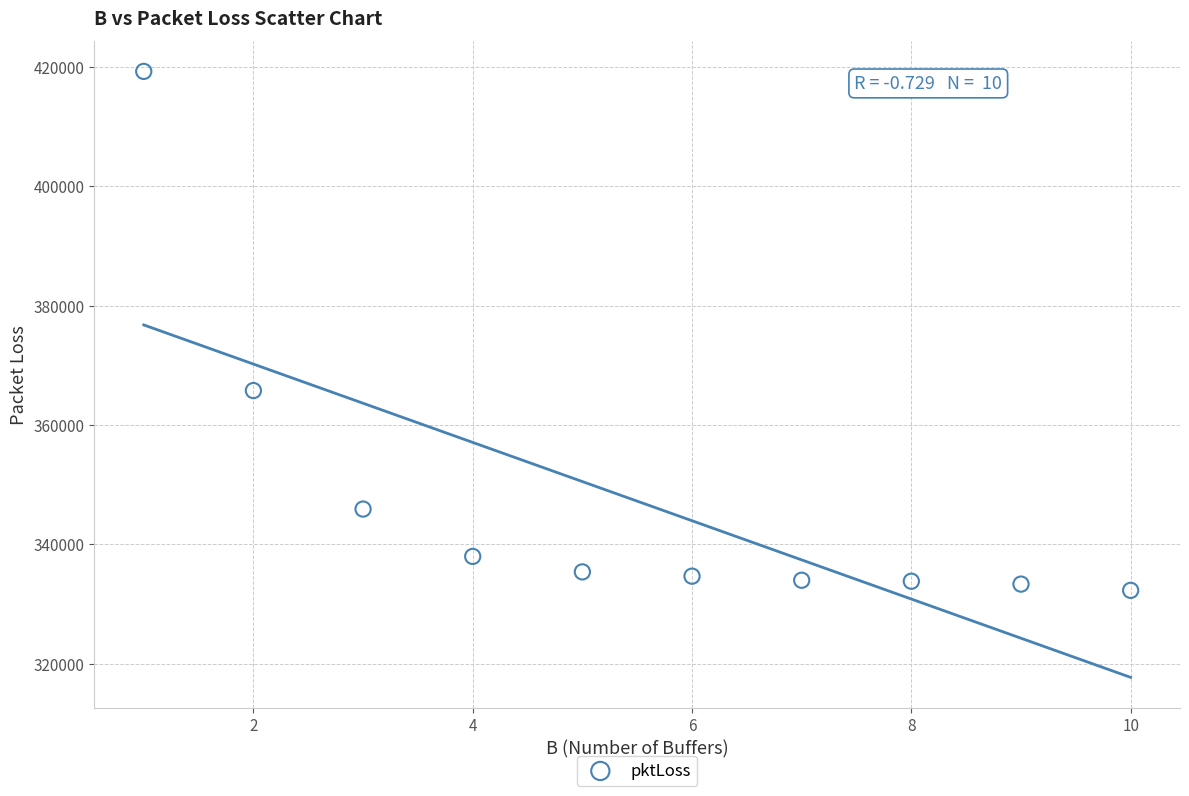

What is the average X value?

6